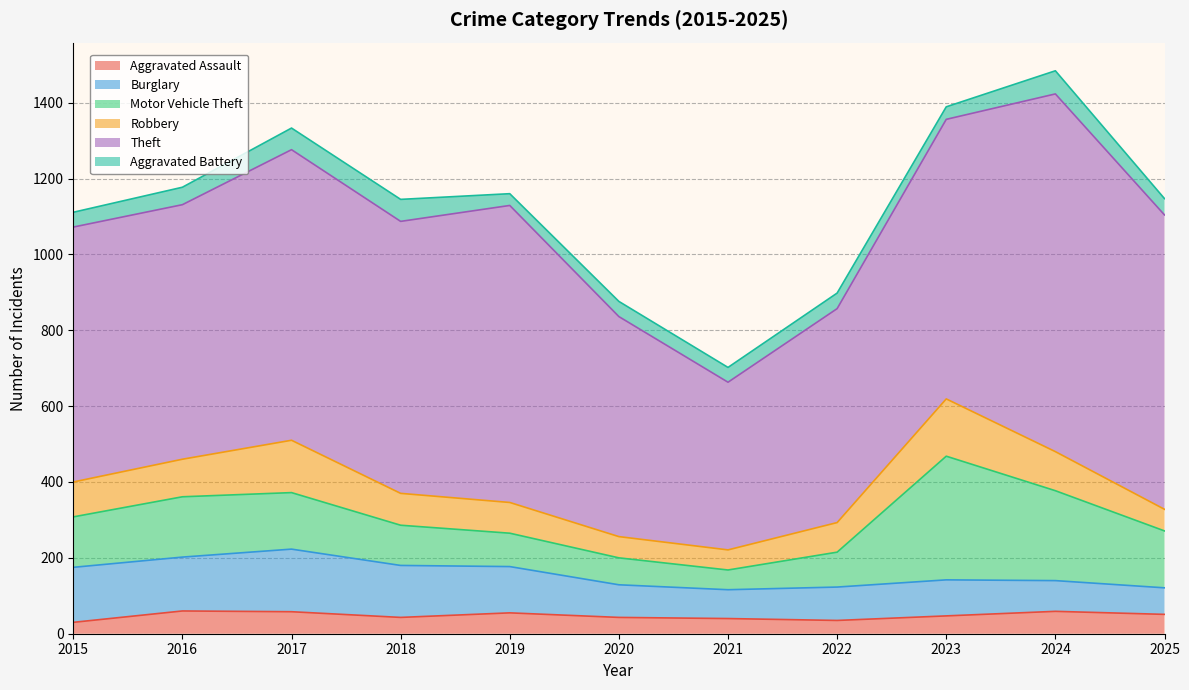

How many interior local valleys does the Theft series have?

3